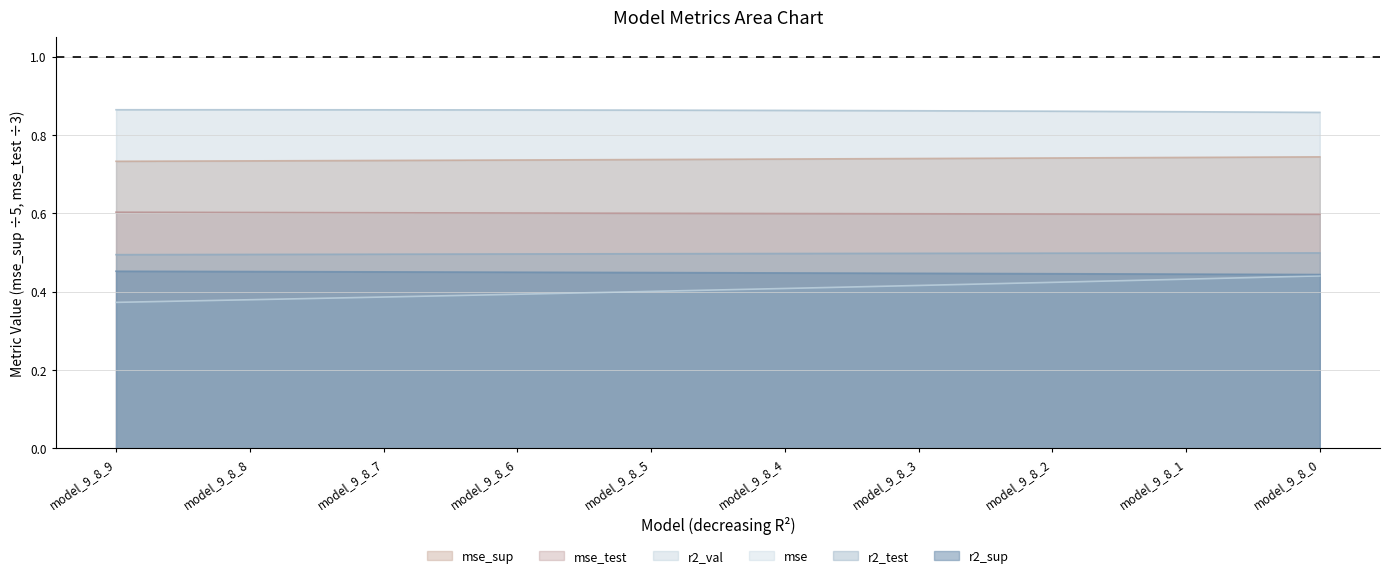

True or false: r2_test and r2_sup cross at least once.

False